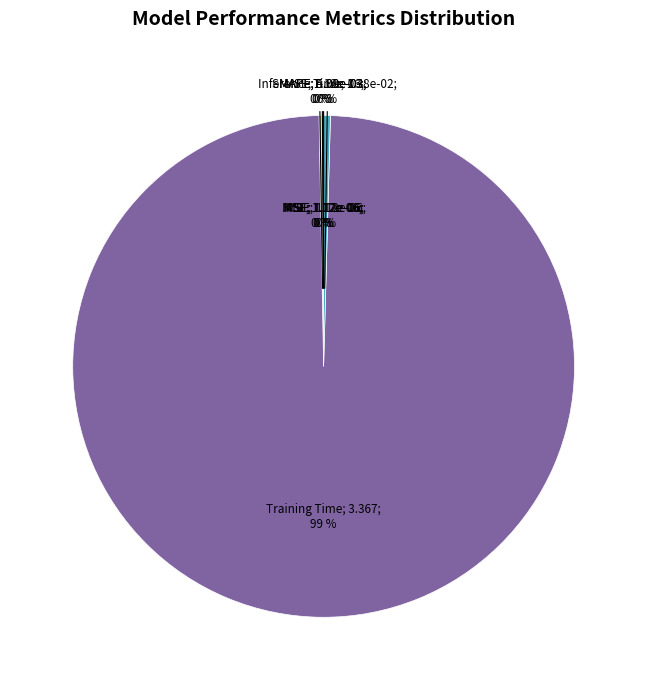

How many segments does this pie chart have?

5